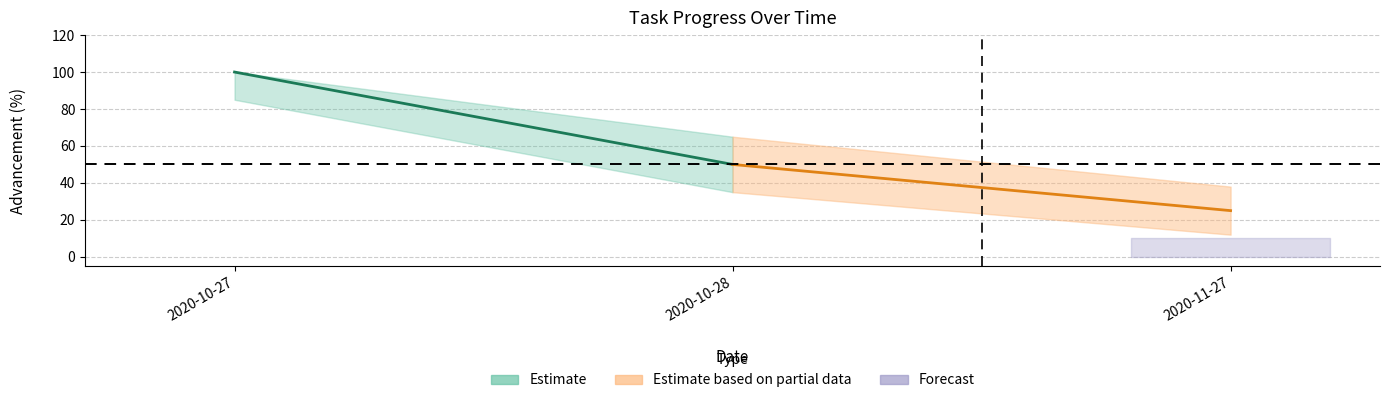

What is the sum of the values at 2020-10-28 and 2020-10-27?

150